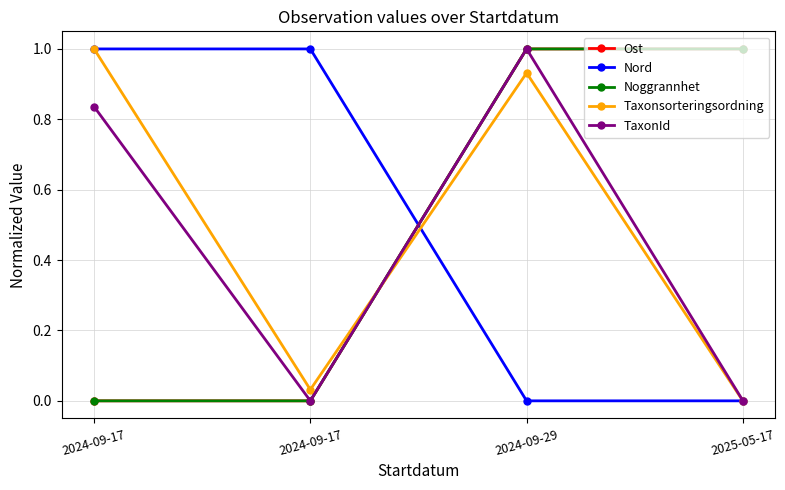

List the series in order of their peak value, highest first.

Ost, Nord, Noggrannhet, Taxonsorteringsordning, TaxonId